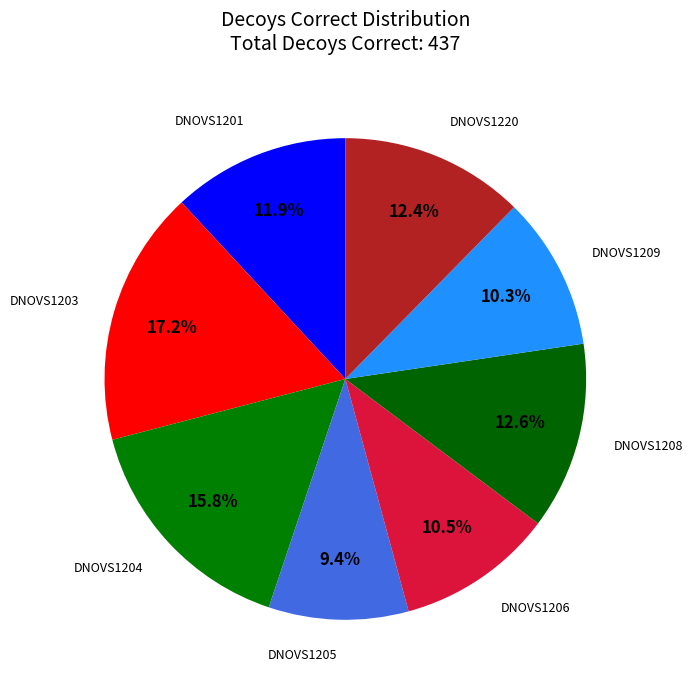

Is it true that DNOVS1220 is 22% of the pie?

False